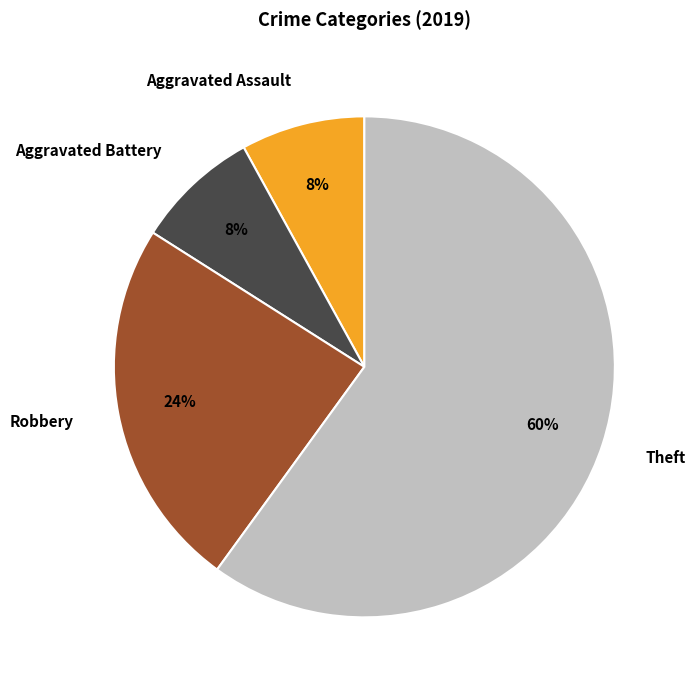

What percentage is the Aggravated Assault slice, to the nearest percent?

8%